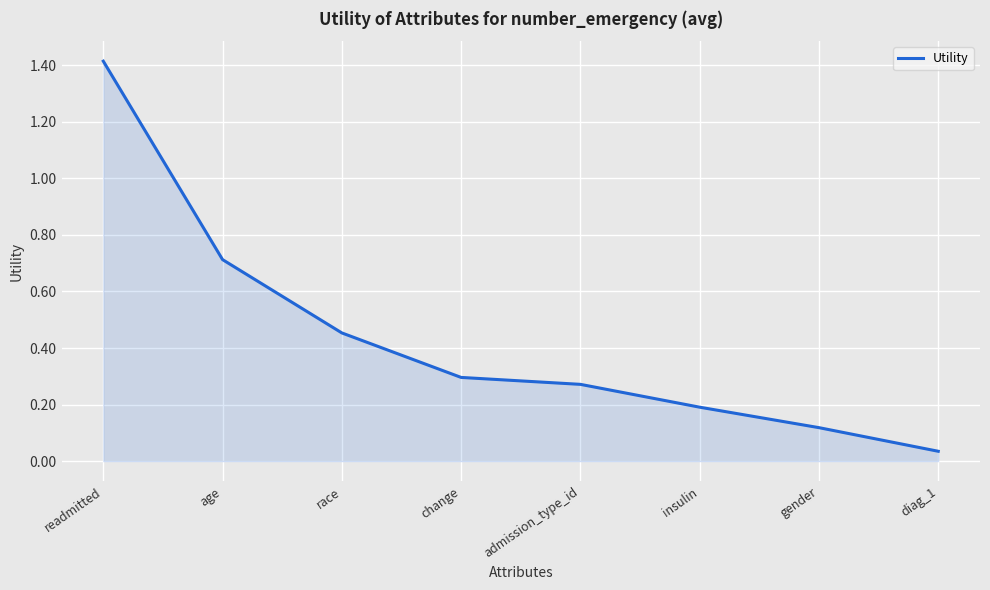

What is the difference between the maximum and second lowest values?

1.3